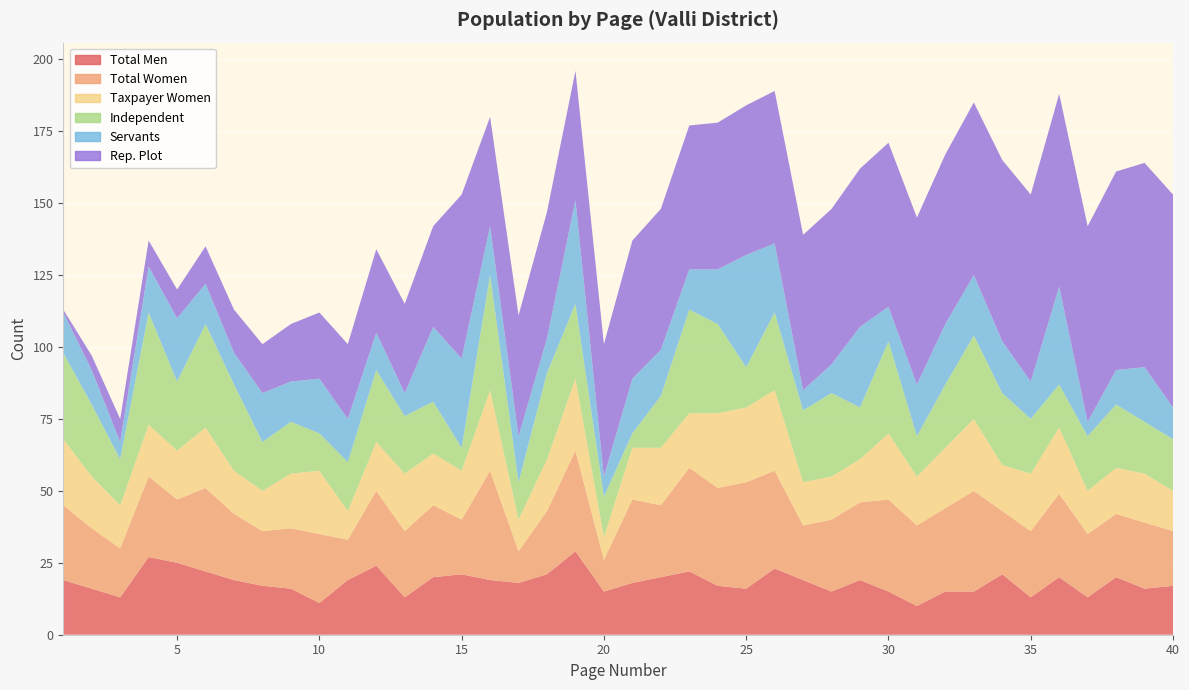

Reading right to left, transcribe all the data shown in this chart.

total_men: 17	16	20	13	20	13	21	15	15	10	15	19	15	19	23	16	17	22	20	18	15	29	21	18	19	21	20	13	24	19	11	16	17	19	22	25	27	13	16	19
total_women: 19	23	22	22	29	23	22	35	29	28	32	27	25	19	34	37	34	36	25	29	11	35	22	11	38	19	25	23	26	14	24	21	19	23	29	22	28	17	21	26
taxpayer_women: 14	17	16	15	23	20	16	25	21	17	23	15	15	15	28	26	26	19	20	18	8	25	18	11	28	17	18	20	17	10	22	19	14	15	21	17	18	15	18	23
independent: 18	18	22	19	15	19	25	29	22	14	32	18	29	25	27	14	31	36	18	5	14	26	30	13	40	8	18	20	25	17	13	18	17	30	36	24	39	16	25	30
servants: 11	19	12	5	34	13	18	21	21	18	12	28	10	7	24	39	19	14	16	19	7	36	12	16	17	31	26	8	13	15	19	14	17	11	14	22	16	6	12	14
representative_plot: 74	71	69	68	67	65	63	60	59	58	57	55	54	54	53	52	51	50	49	48	46	45	44	42	38	57	35	31	29	26	23	20	17	15	13	10	9	8	5	1